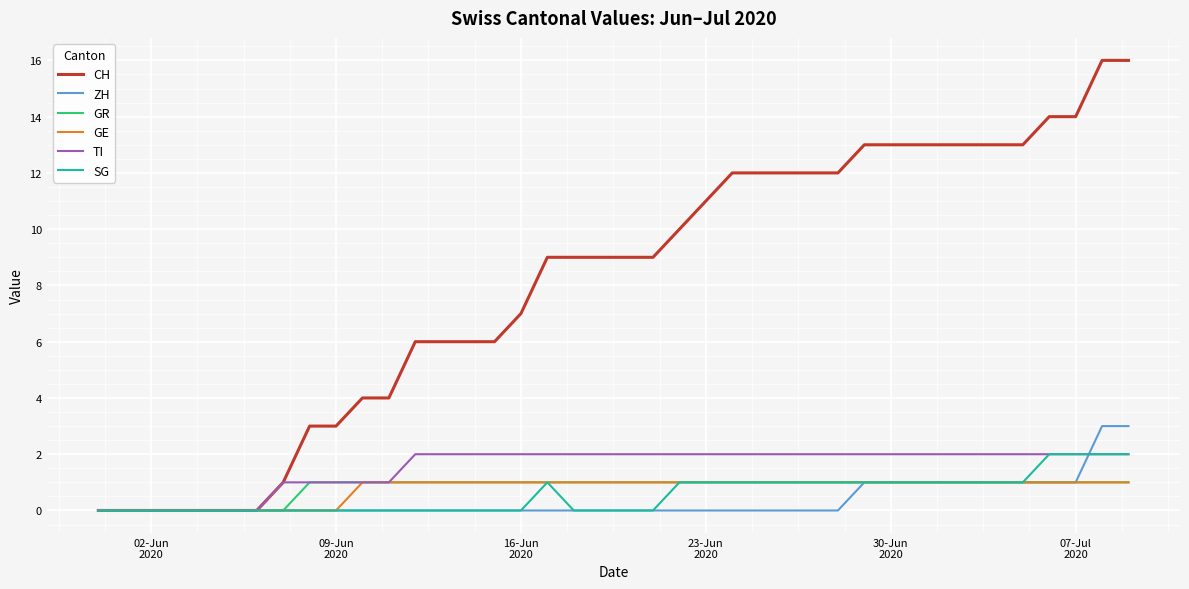

What is the maximum value shown in the chart?

16